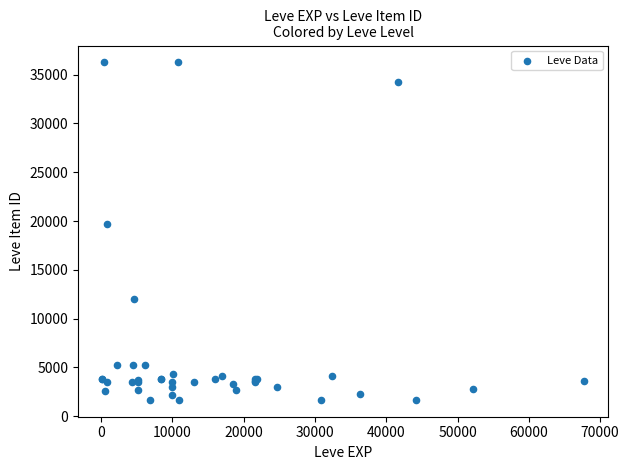

What Y value in the scatter plot is closest to 18967?

19744